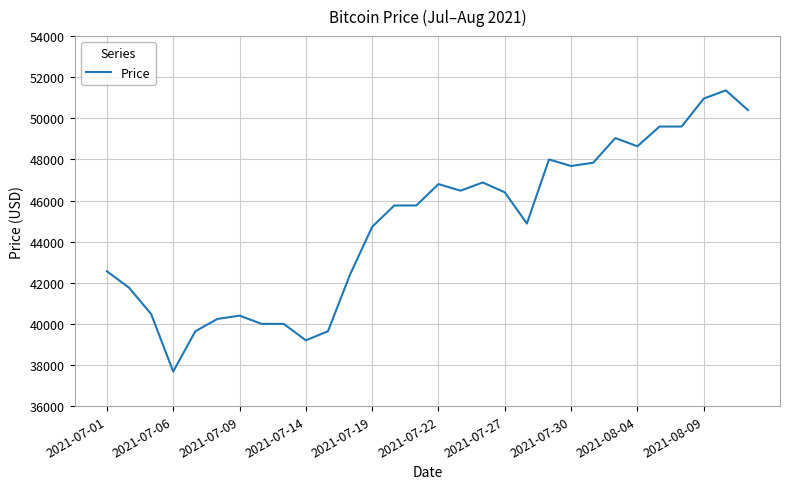

What is the difference between the maximum and minimum values?

13680